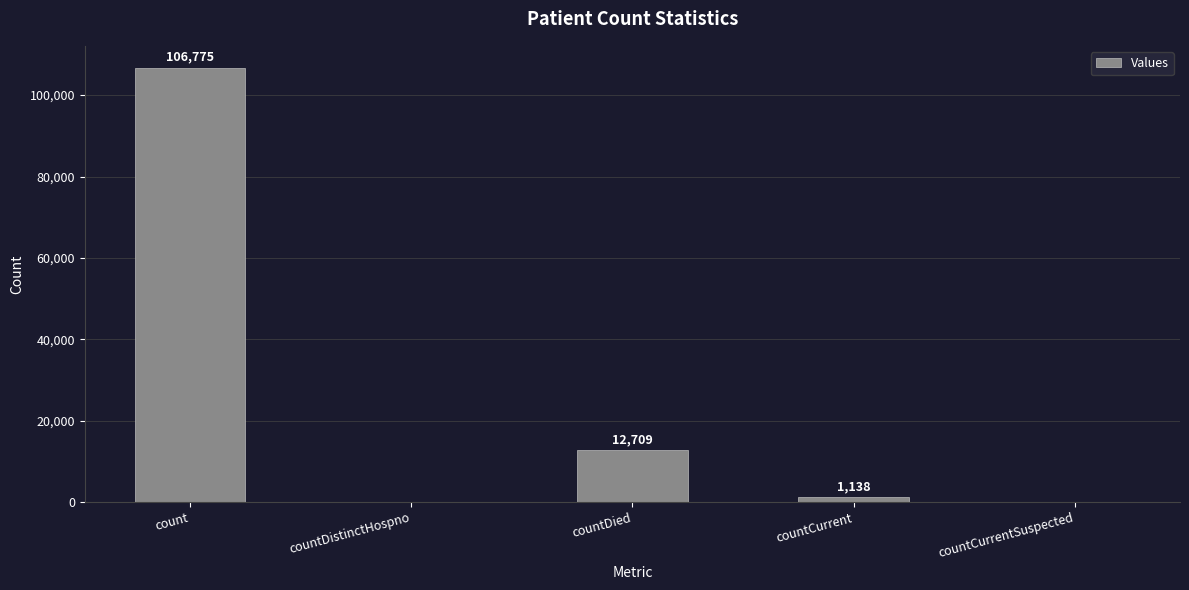

What is the sum of all values?

120622